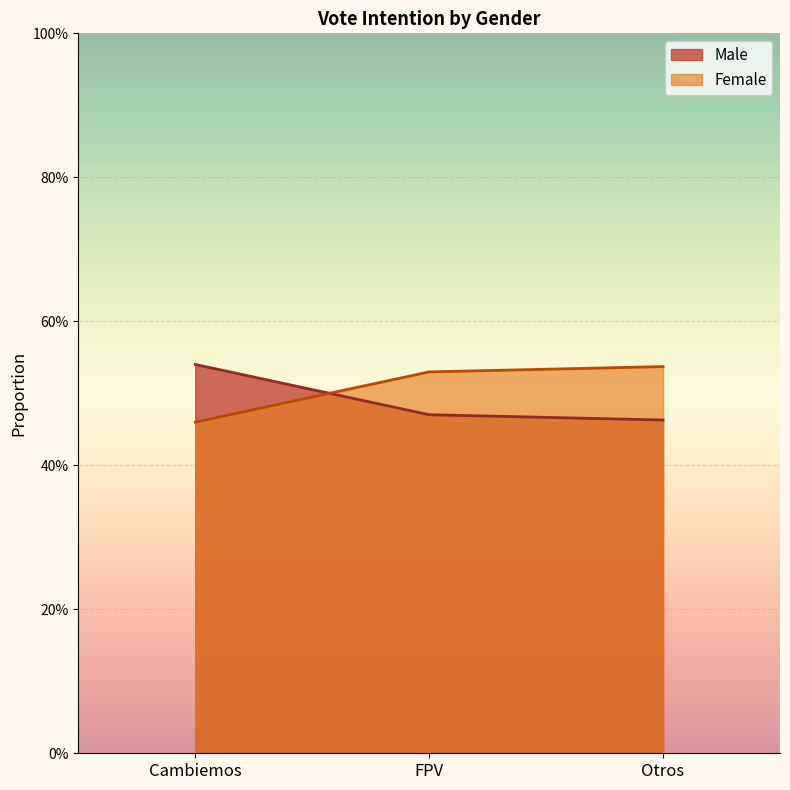

True or false: Female has a value of 0.1 at Otros.

False